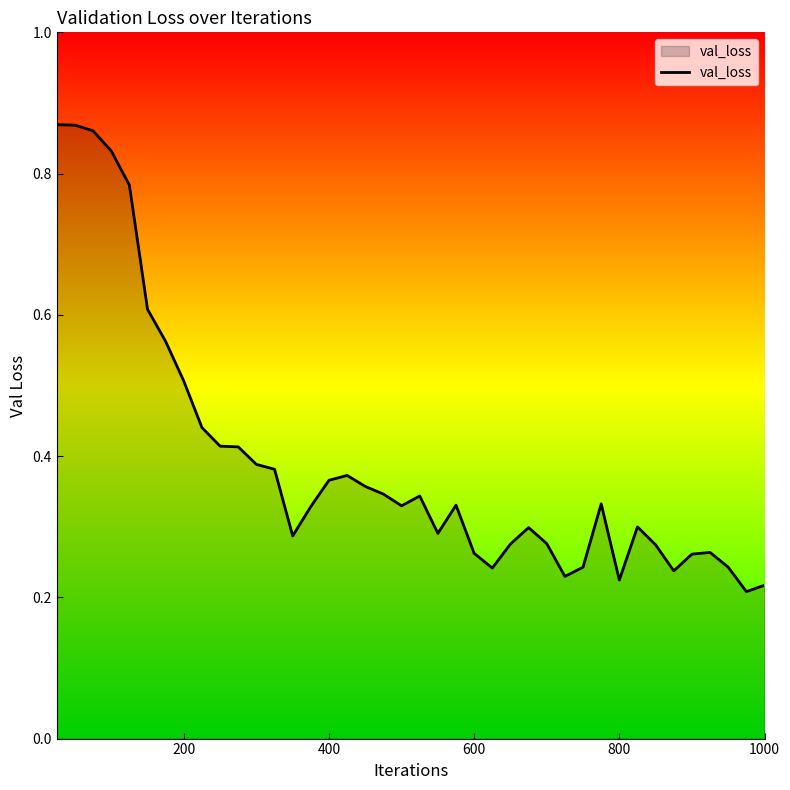

True or false: the data has more than 0 interior local peaks.

True